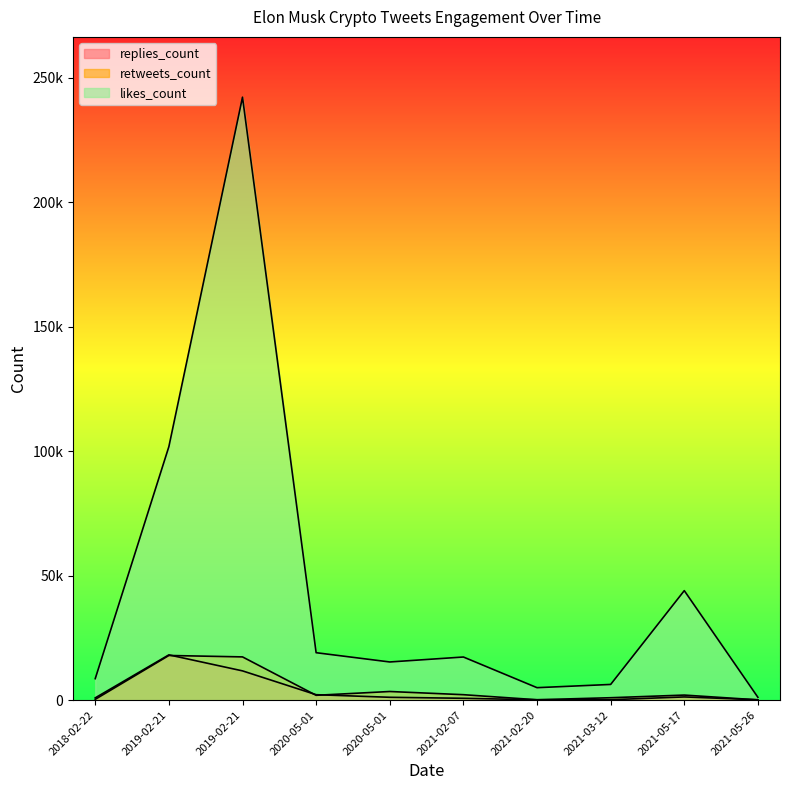

What is the average value of the likes_count series?

46075